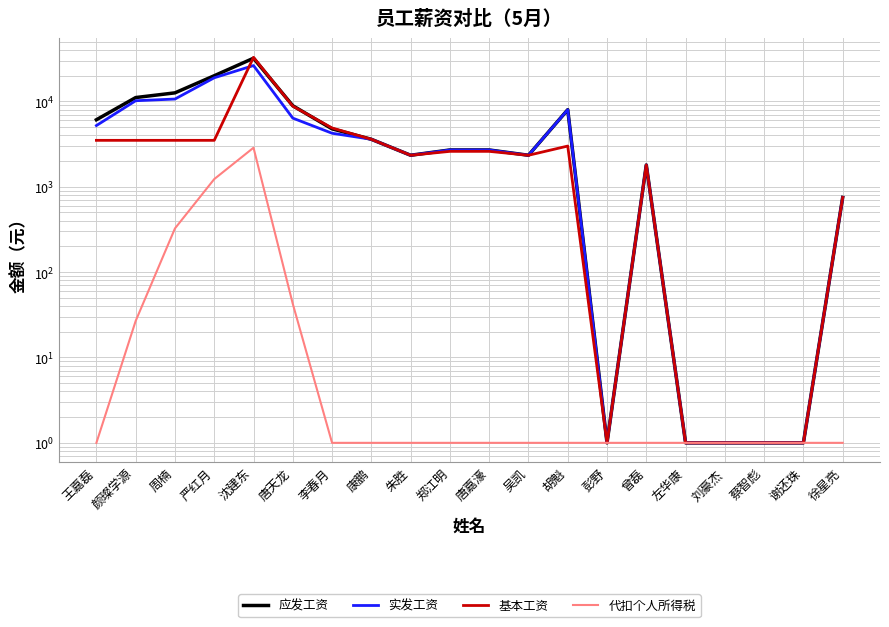

At which category is the sum across all series the highest?

沈建东